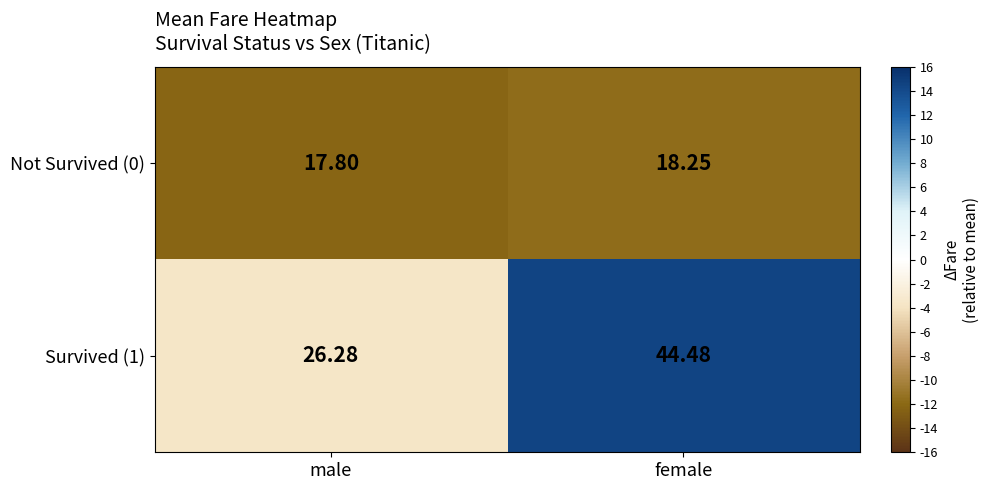

List the labels in order of Not Survived (0) value, largest first.

female, male